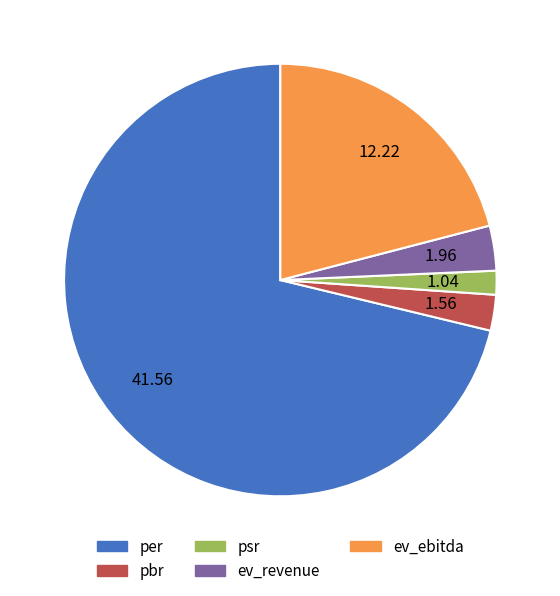

What is the largest slice in the pie chart?

per